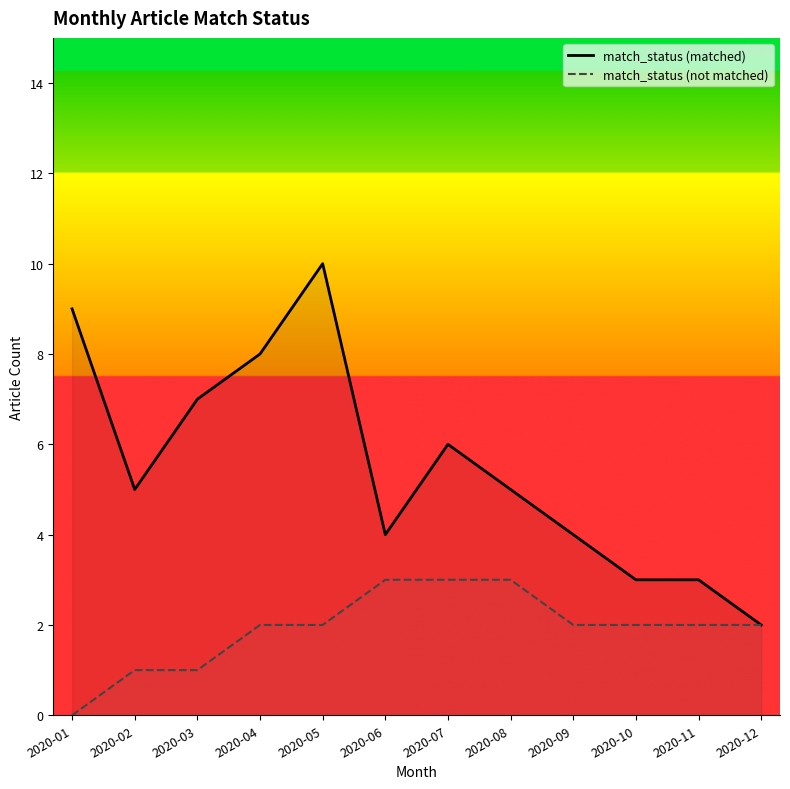

Reading left to right, what are all the values shown in this chart?

match_status (matched): 2020-01=9	2020-02=5	2020-03=7	2020-04=8	2020-05=10	2020-06=4	2020-07=6	2020-08=5	2020-09=4	2020-10=3	2020-11=3	2020-12=2
match_status (not matched): 2020-01=0	2020-02=1	2020-03=1	2020-04=2	2020-05=2	2020-06=3	2020-07=3	2020-08=3	2020-09=2	2020-10=2	2020-11=2	2020-12=2